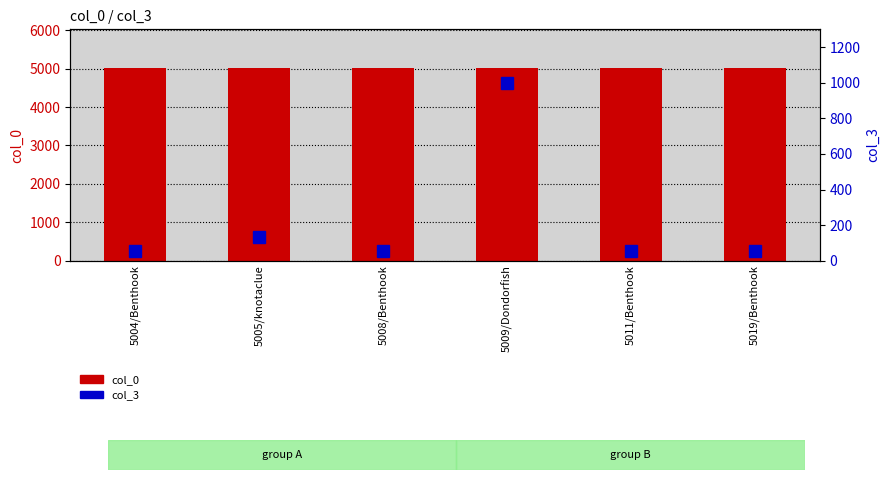

Which has a higher value, 5009/Dondorfish or 5011/Benthook?

5011/Benthook